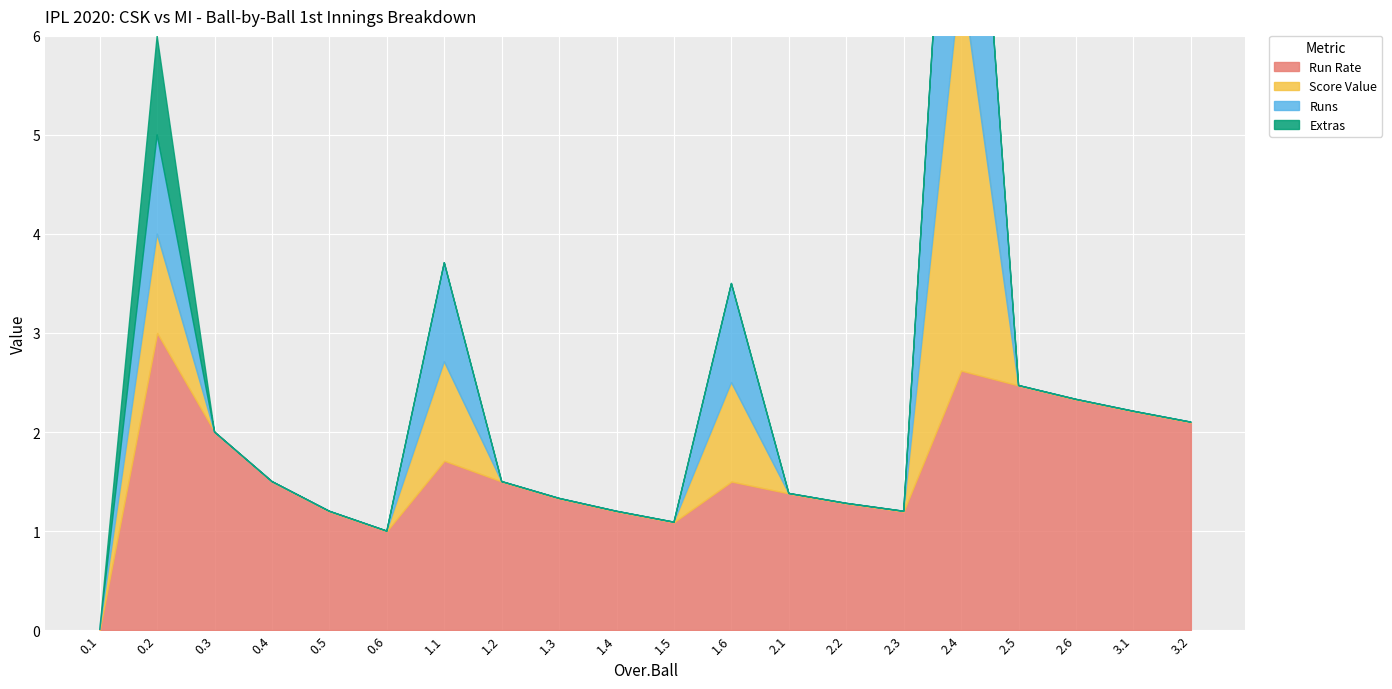

Does the chart display data point markers on the line(s)?

No